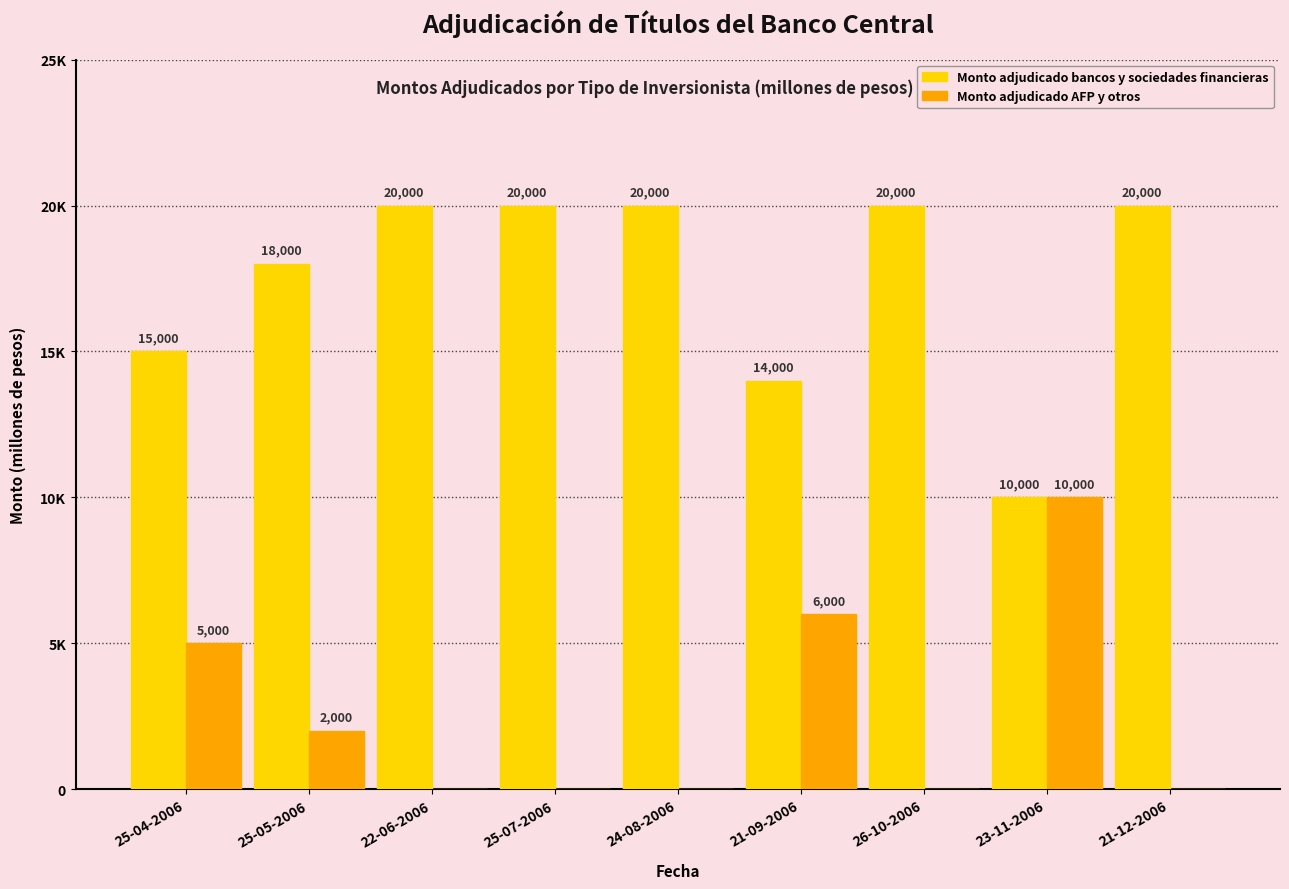

Is it true that Monto adjudicado AFP y otros equals 10000 at 23-11-2006?

True